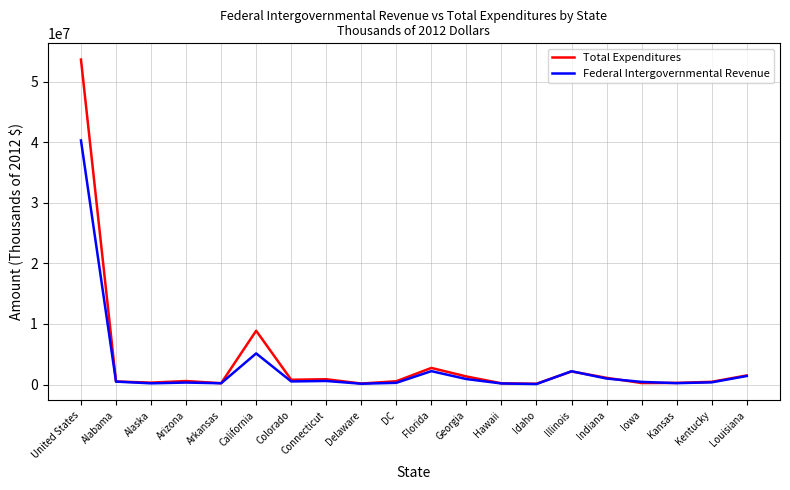

List the series in order of their peak value, highest first.

Total Expenditures, Federal Intergovernmental Revenue